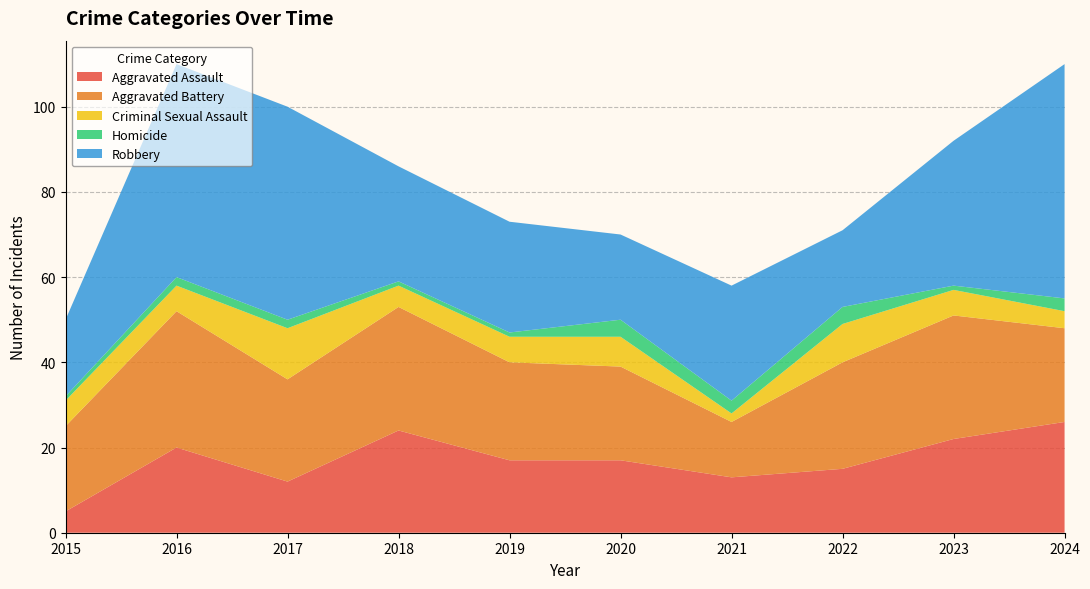

Reading left to right, list all the values displayed in this chart.

Aggravated Assault: 2015=5	2016=20	2017=12	2018=24	2019=17	2020=17	2021=13	2022=15	2023=22	2024=26
Aggravated Battery: 2015=20	2016=32	2017=24	2018=29	2019=23	2020=22	2021=13	2022=25	2023=29	2024=22
Criminal Sexual Assault: 2015=6	2016=6	2017=12	2018=5	2019=6	2020=7	2021=2	2022=9	2023=6	2024=4
Homicide: 2015=1	2016=2	2017=2	2018=1	2019=1	2020=4	2021=3	2022=4	2023=1	2024=3
Robbery: 2015=18	2016=50	2017=50	2018=27	2019=26	2020=20	2021=27	2022=18	2023=34	2024=55